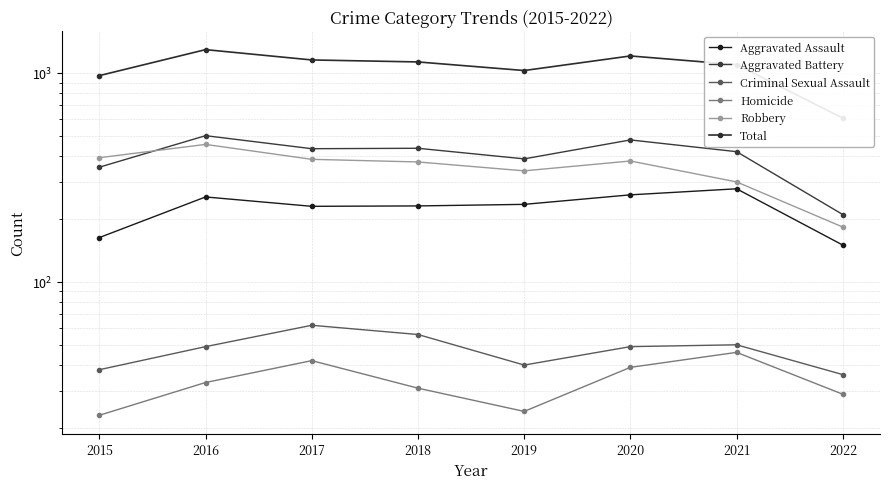

Which series has the largest total across all categories?

Total